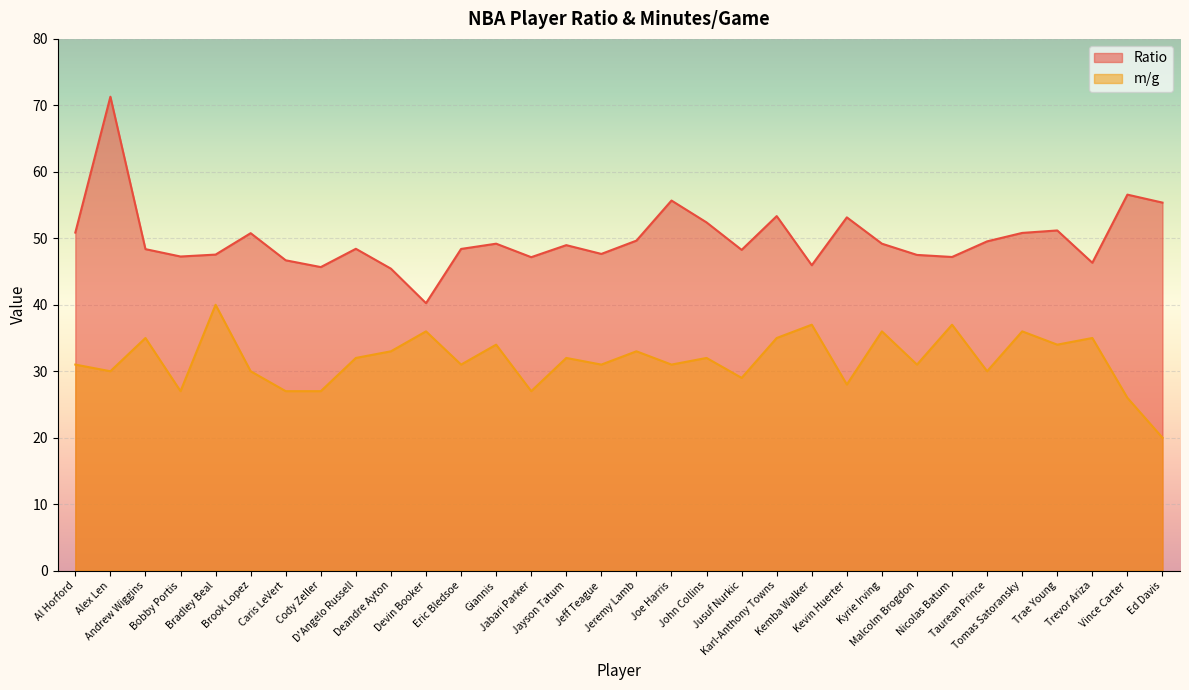

Which has a higher value, Nicolas Batum or Giannis?

Giannis